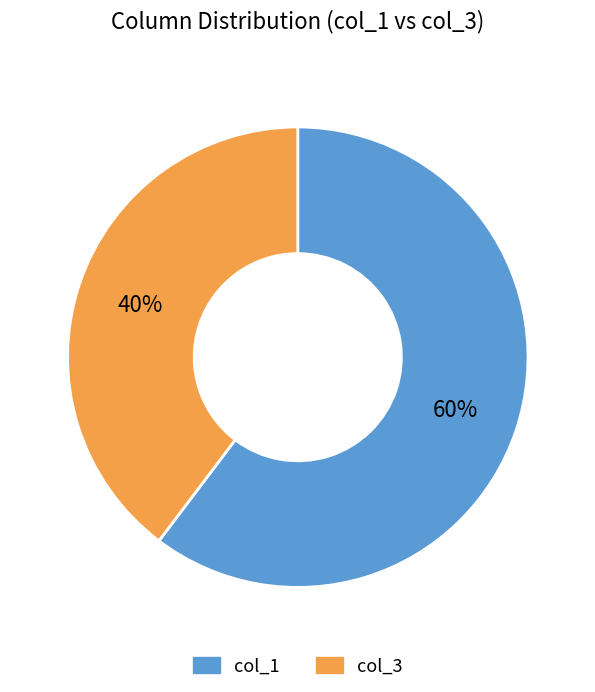

Is there a majority slice in this chart?

Yes